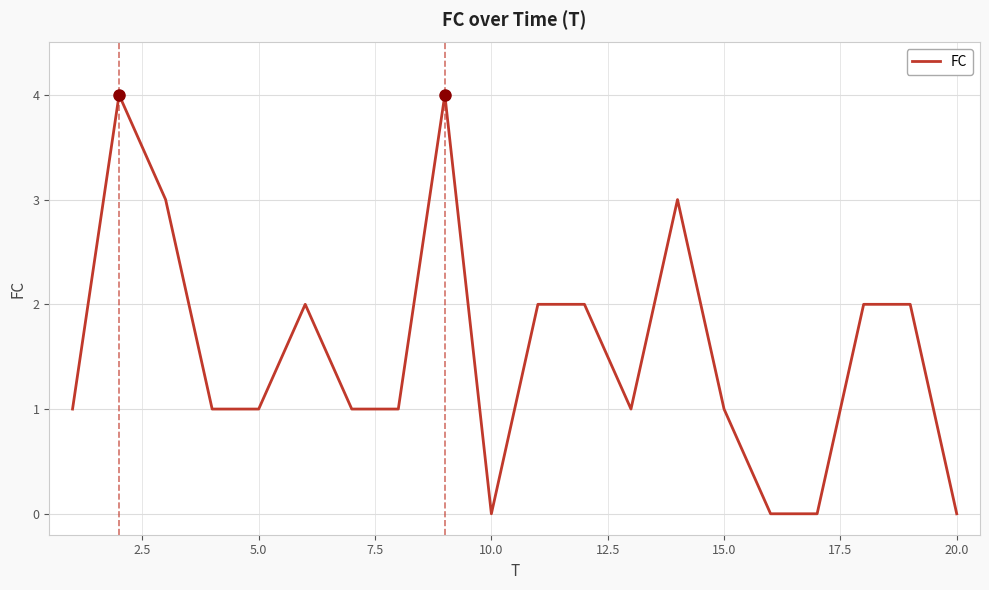

What is the difference between the maximum and minimum values?

4